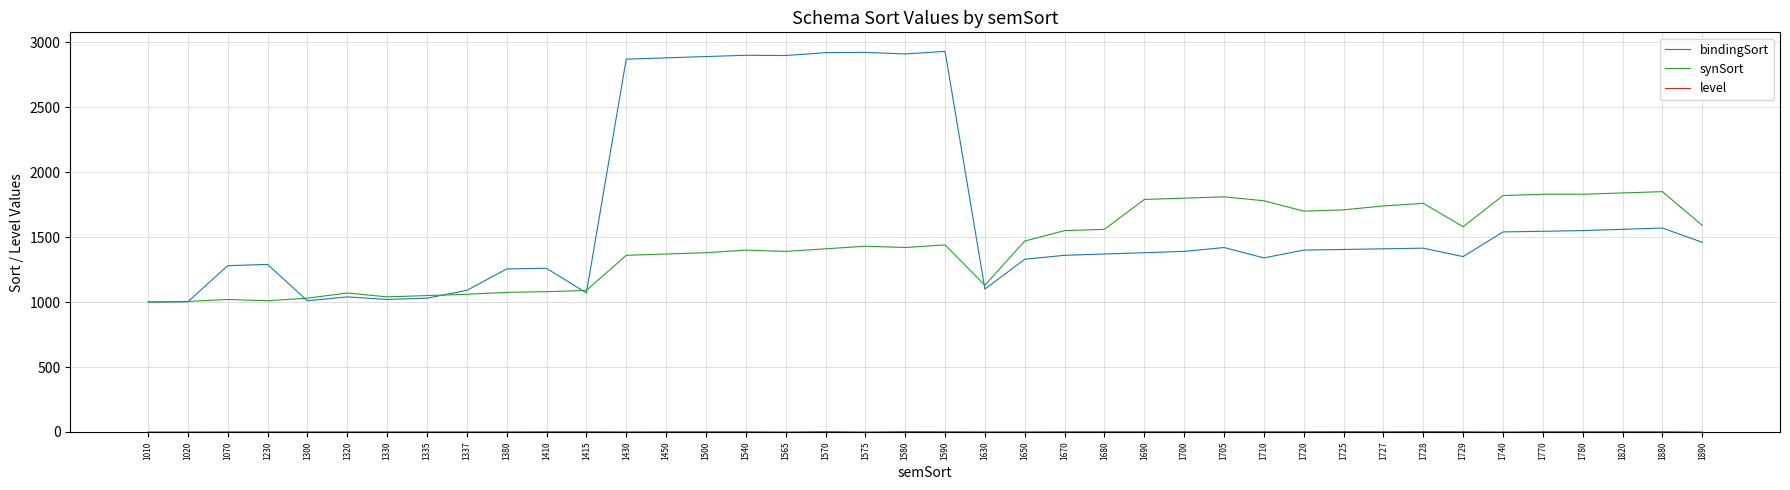

True or false: synSort has a value of 2591 at 1680.

False